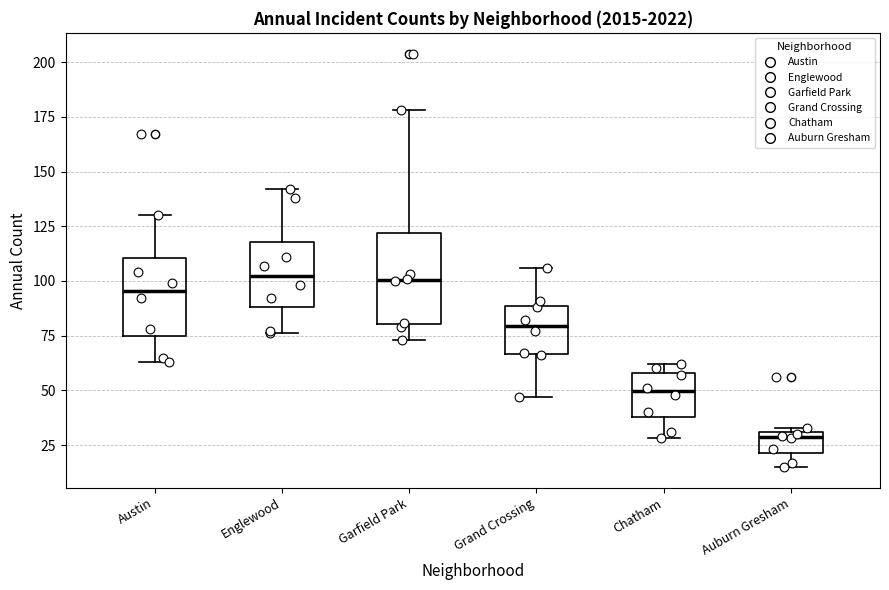

Reading left to right, transcribe this box plot: for each box, give where its median line is, the range the box spans, and where its two whiskers end, as read against the y-axis. The values are not printed on the chart, so give them approximately, as read against the axis.

Austin: median 95, box 75 to 110, whiskers 65 to 130
Englewood: median 105, box 90 to 120, whiskers 75 to 140
Garfield Park: median 100, box 80 to 120, whiskers 75 to 180
Grand Crossing: median 80, box 65 to 90, whiskers 45 to 105
Chatham: median 50, box 40 to 60, whiskers 30 to 60 (just above the box's upper edge)
Auburn Gresham: median 30 (just below the box's upper edge), box 20 to 30, whiskers 15 to 35